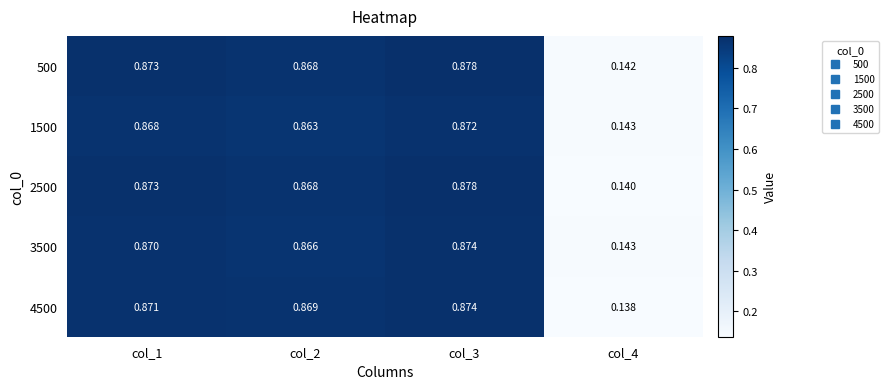

Is the value of 2500 at col_4 greater than the value of 3500 at col_3?

No